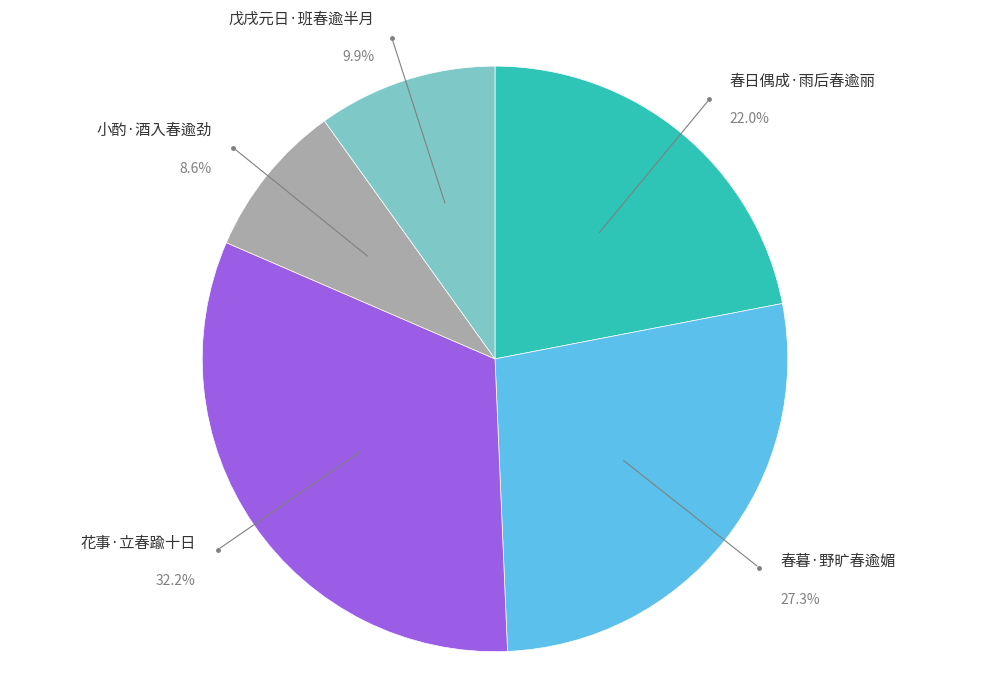

To the nearest percent, what percentage of the pie is 春日偶成·雨后春逾丽?

22%